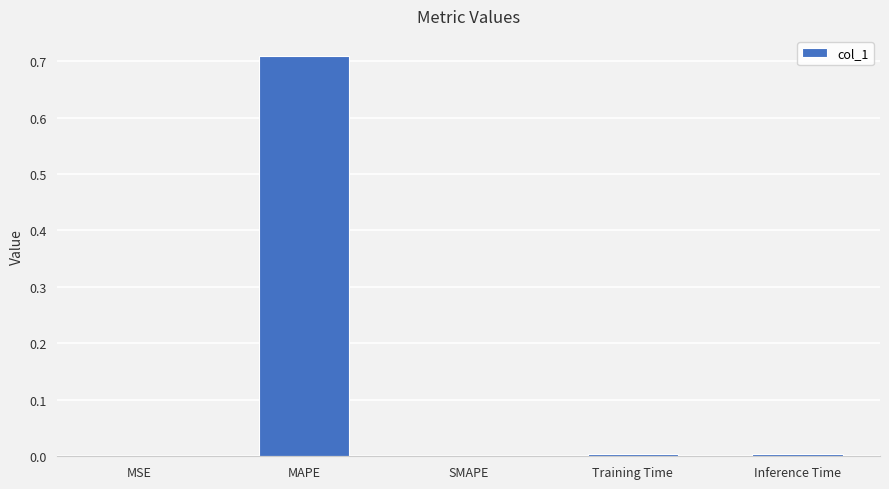

Is it true that the value at MSE is 0.0?

True